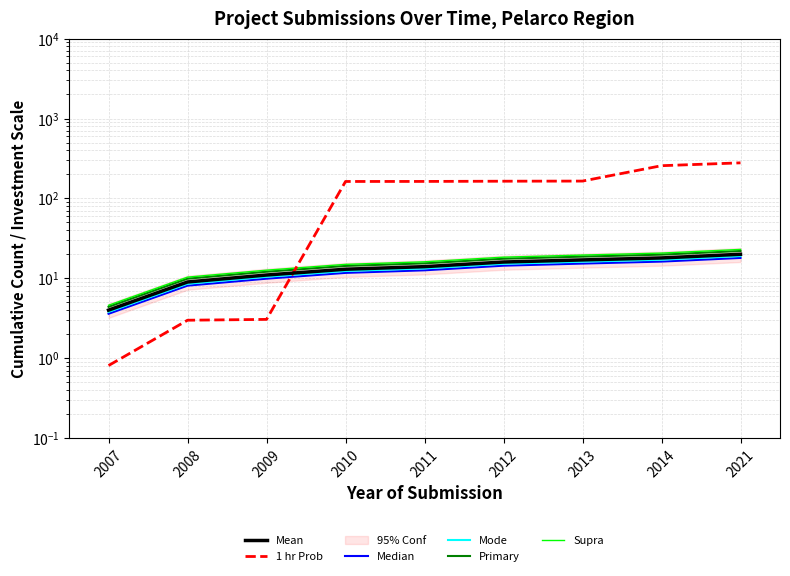

True or false: Primary and Supra cross at least once.

False